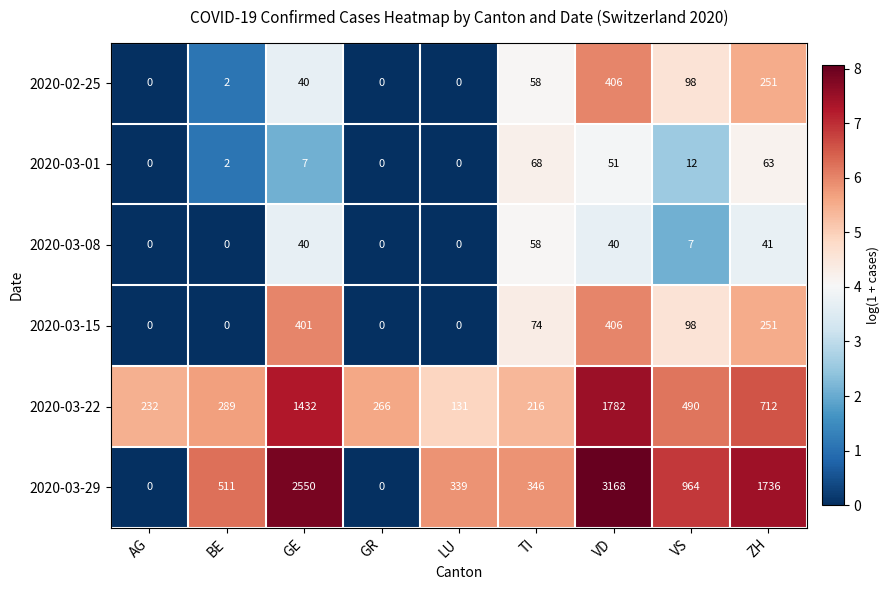

How many distinct data groups are displayed?

6